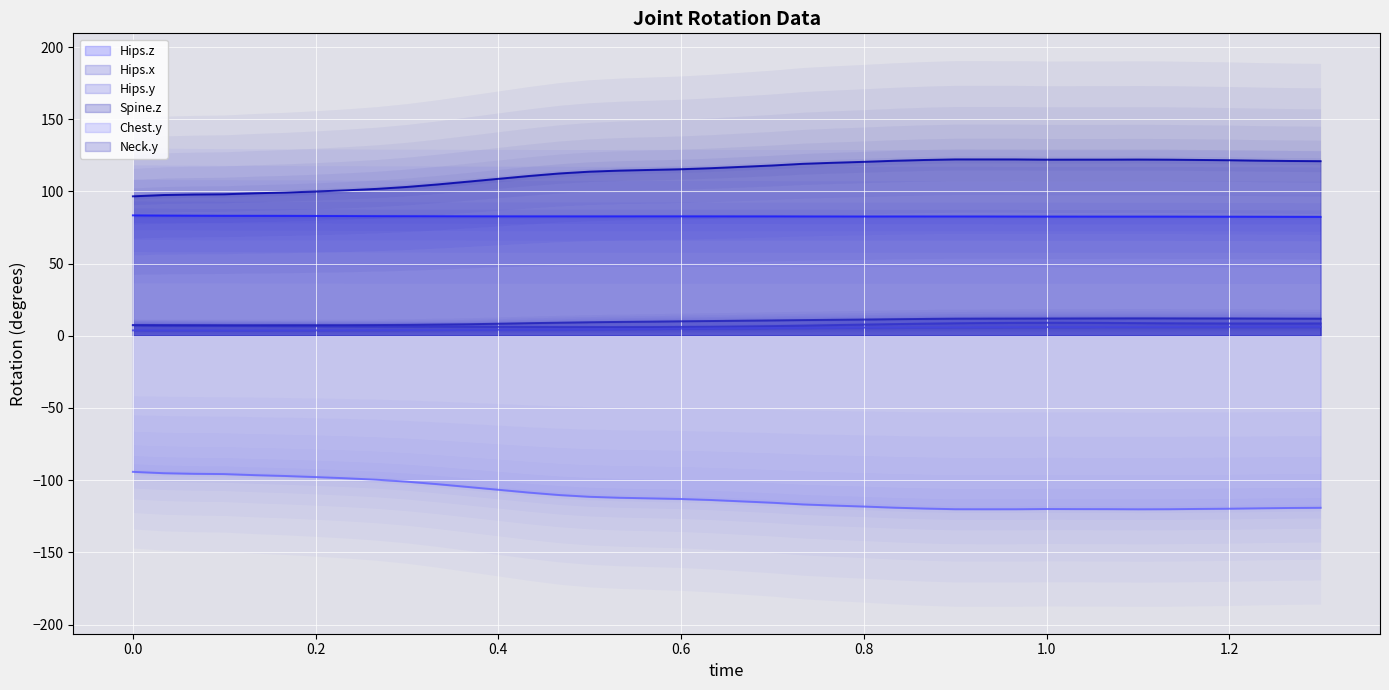

True or false: Hips.z has more than 2 interior local peaks.

True